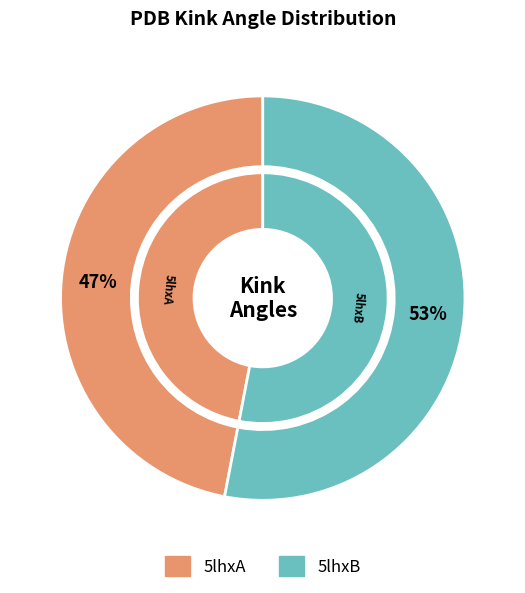

Rank the categories by value from highest to lowest.

5lhxB, 5lhxA